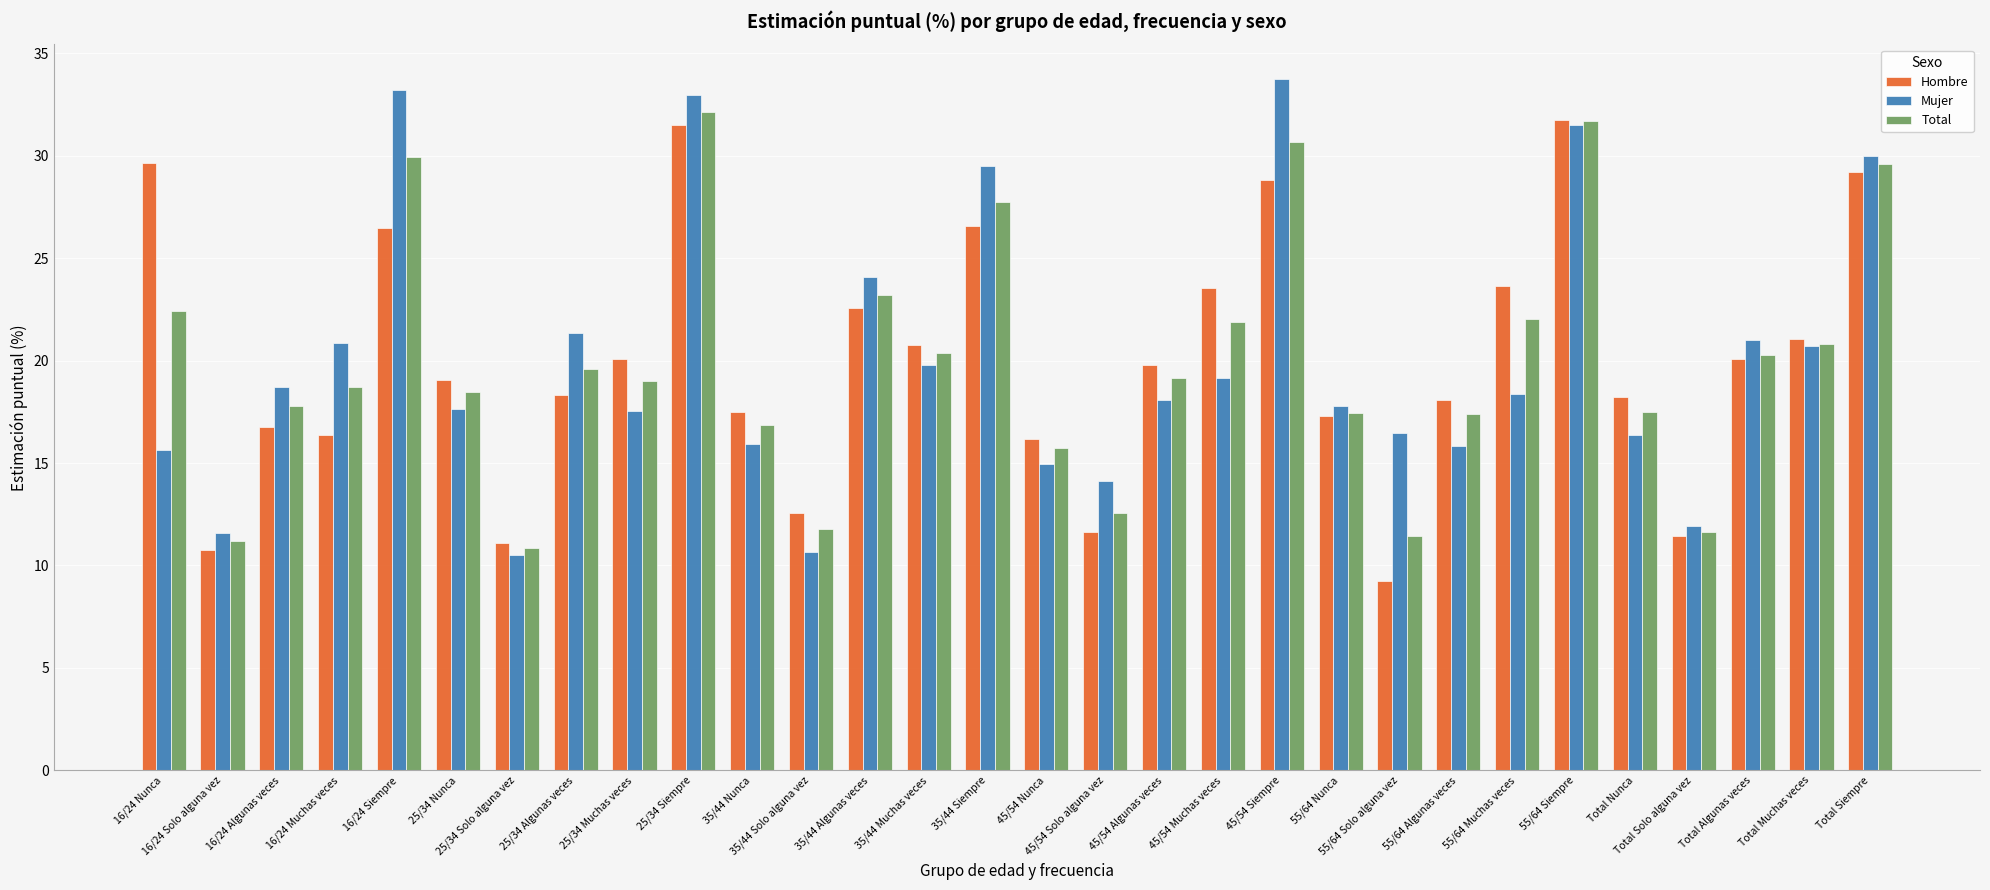

What is the label of the 26th bar from the left?

Total Nunca